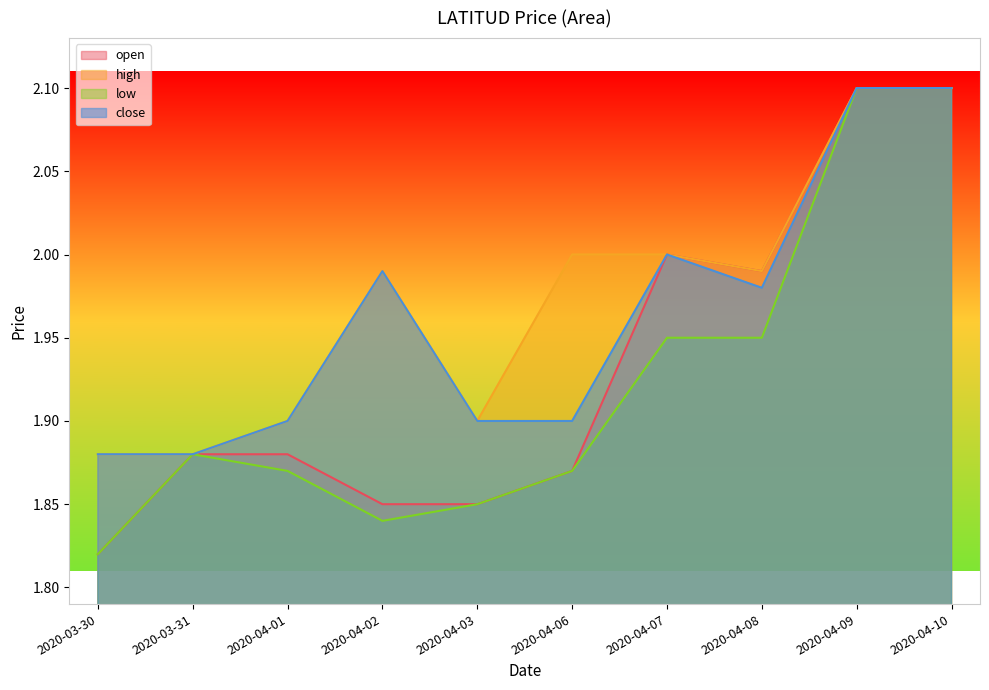

Where is the first local maximum for open?

2020-04-07